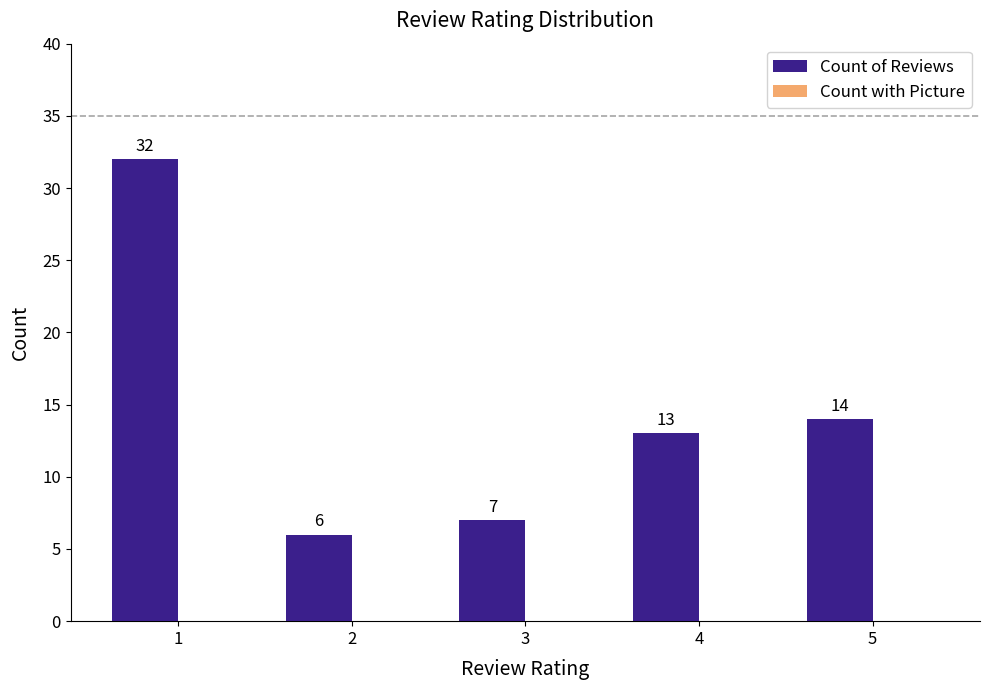

Rank the categories by value from lowest to highest.

2, 3, 4, 5, 1